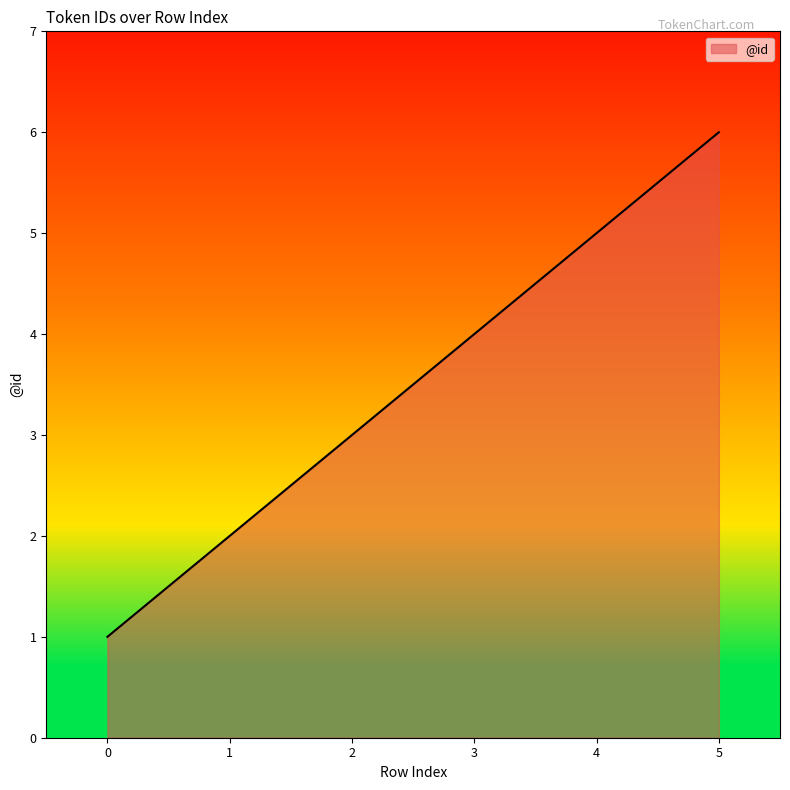

Count the number of categories in the chart.

6